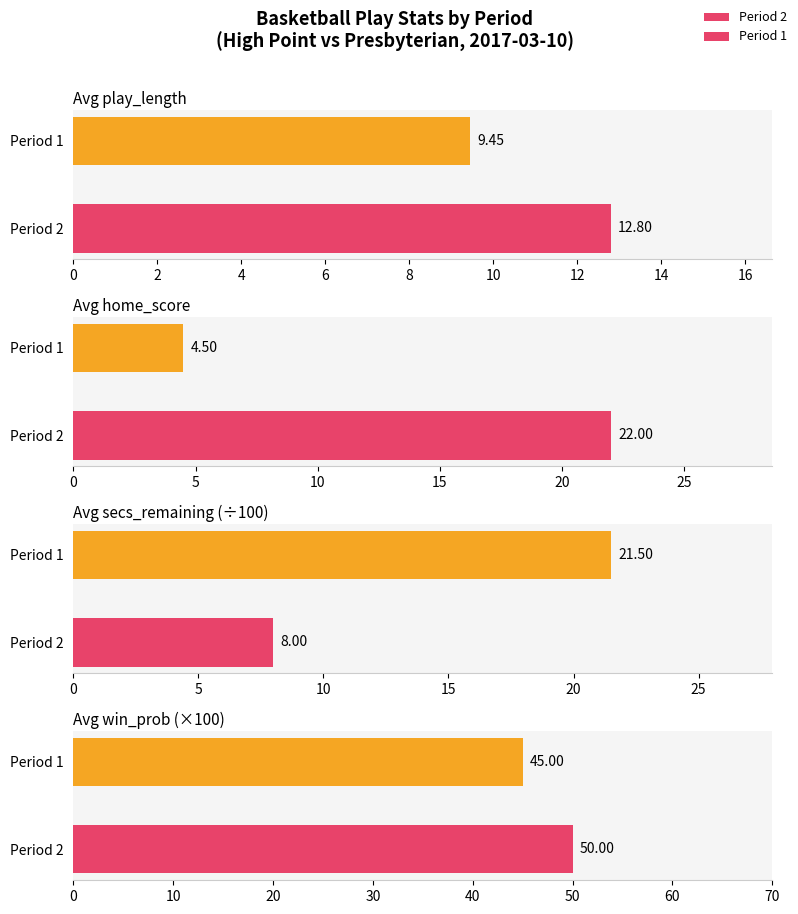

What is the difference between the Avg win_prob (×100) values at 0 and 2?

5.0